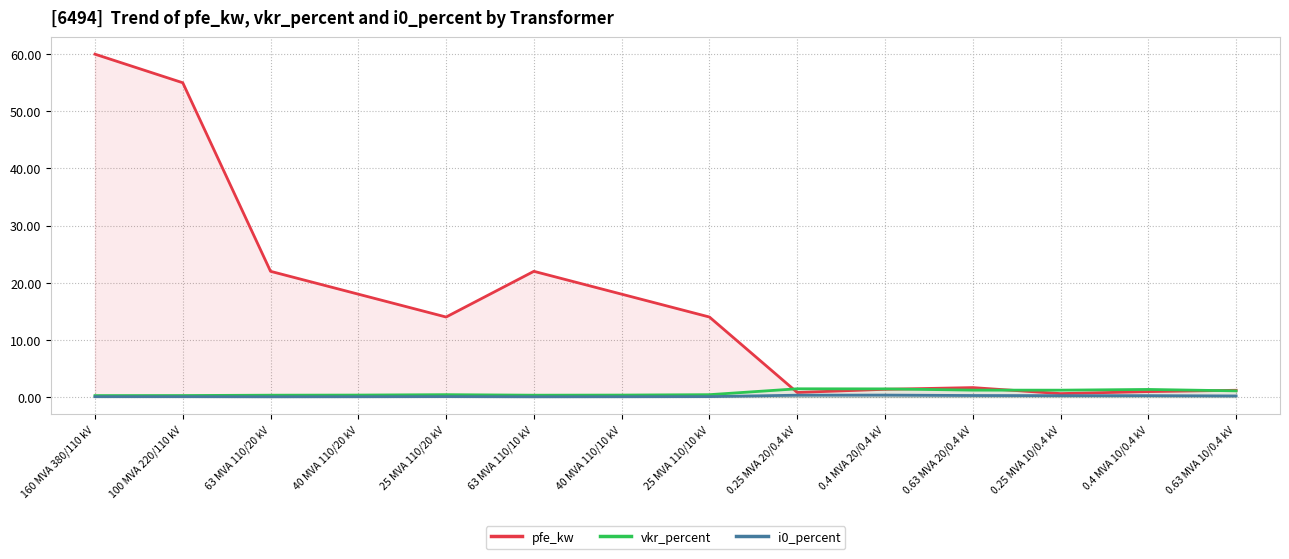

What is the average value of the pfe_kw series?

16.4